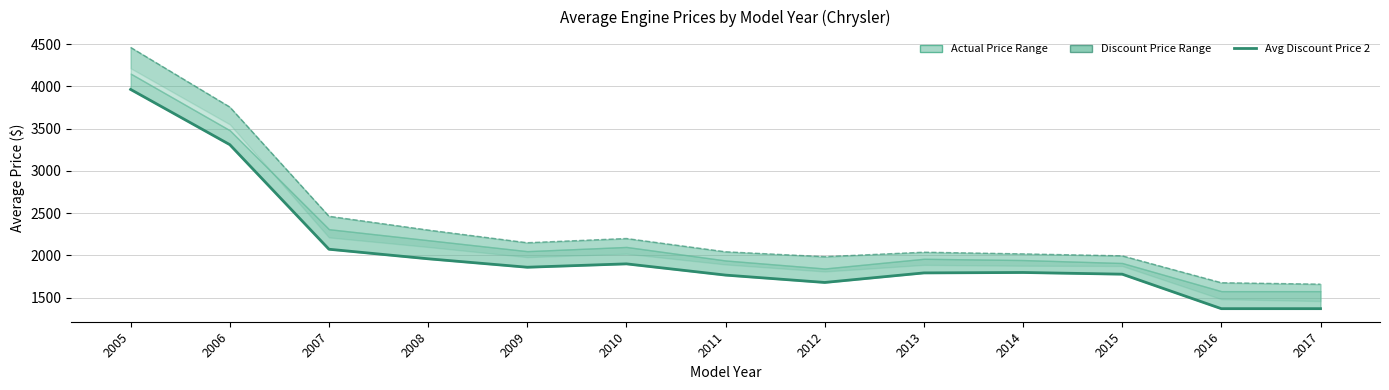

Count the number of categories in the chart.

13